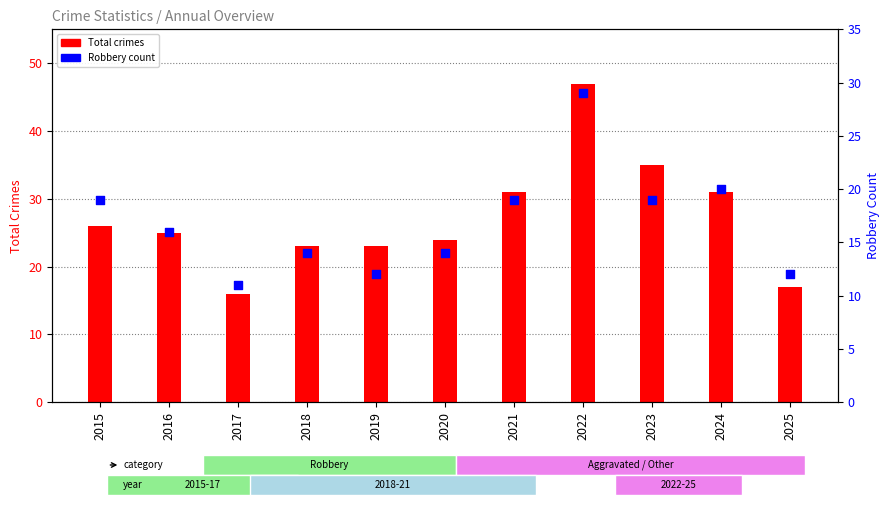

At which category is the sum across all series the highest?

2022